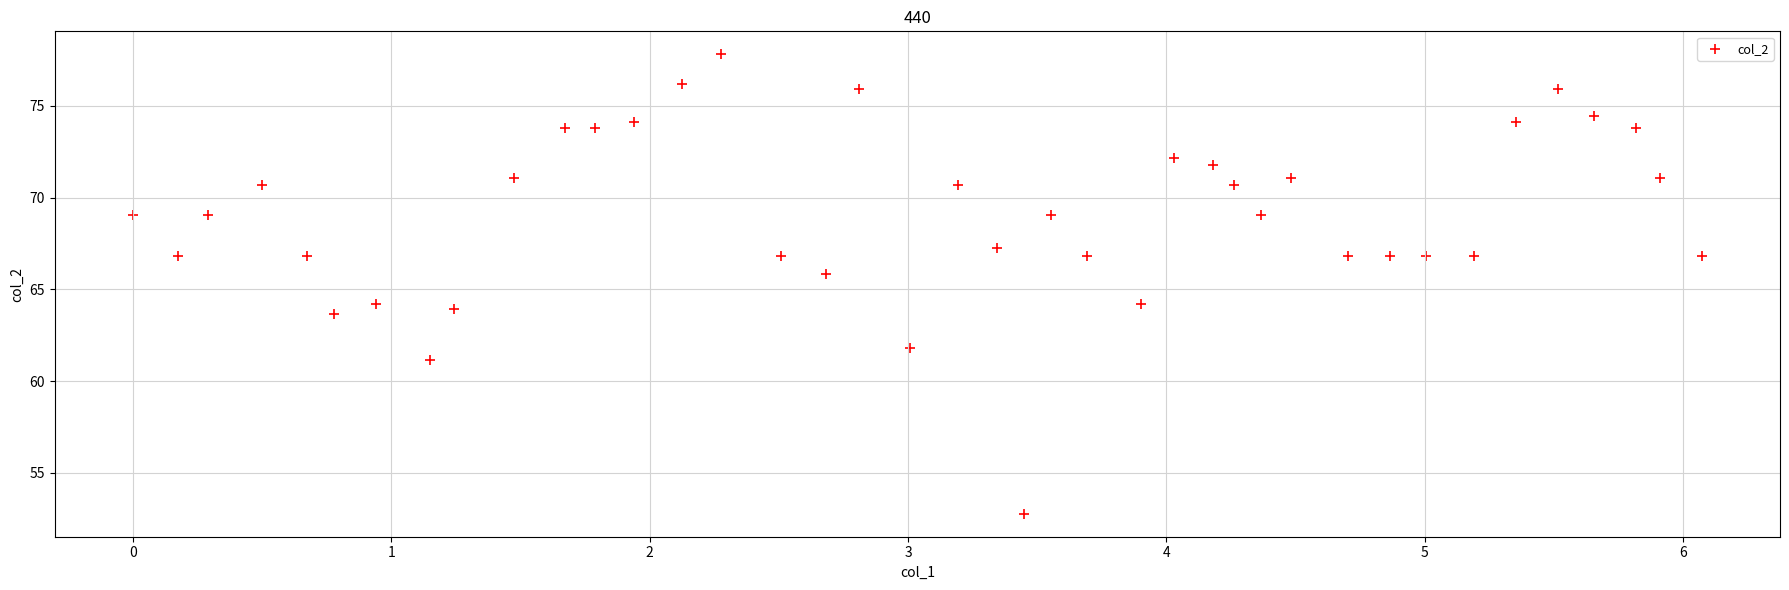

What is the range of X values (max minus min)?

6.1